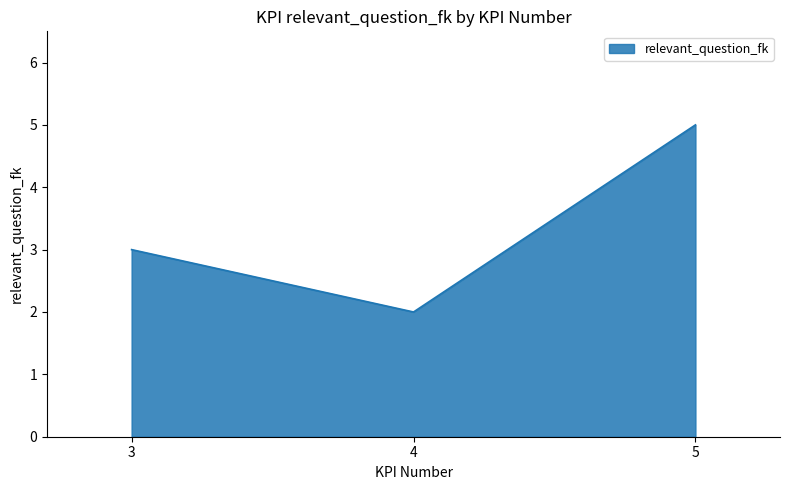

What is the smallest value displayed?

2